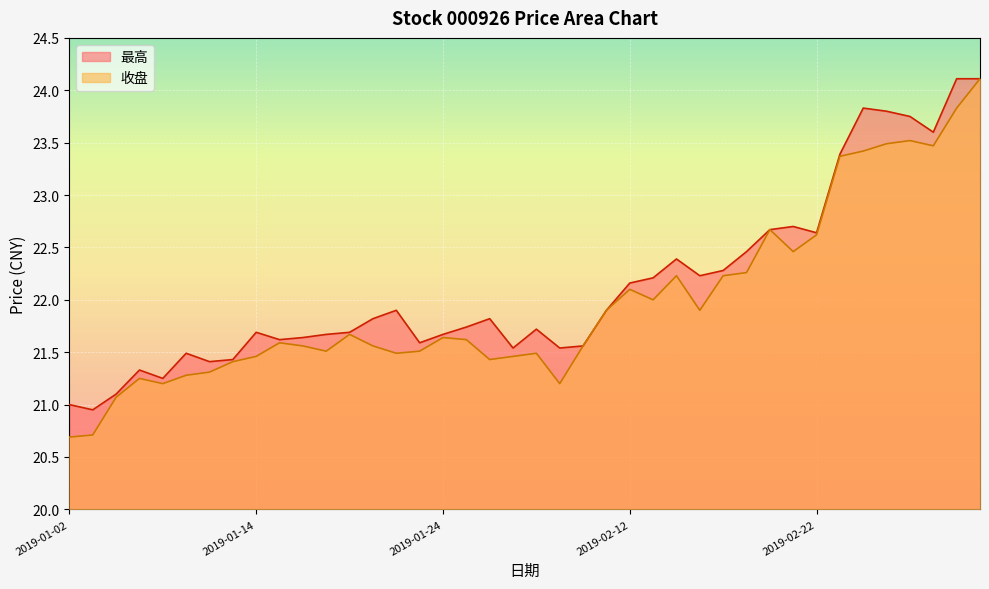

What is the difference between the maximum and second lowest values in the 最高 series?

3.1